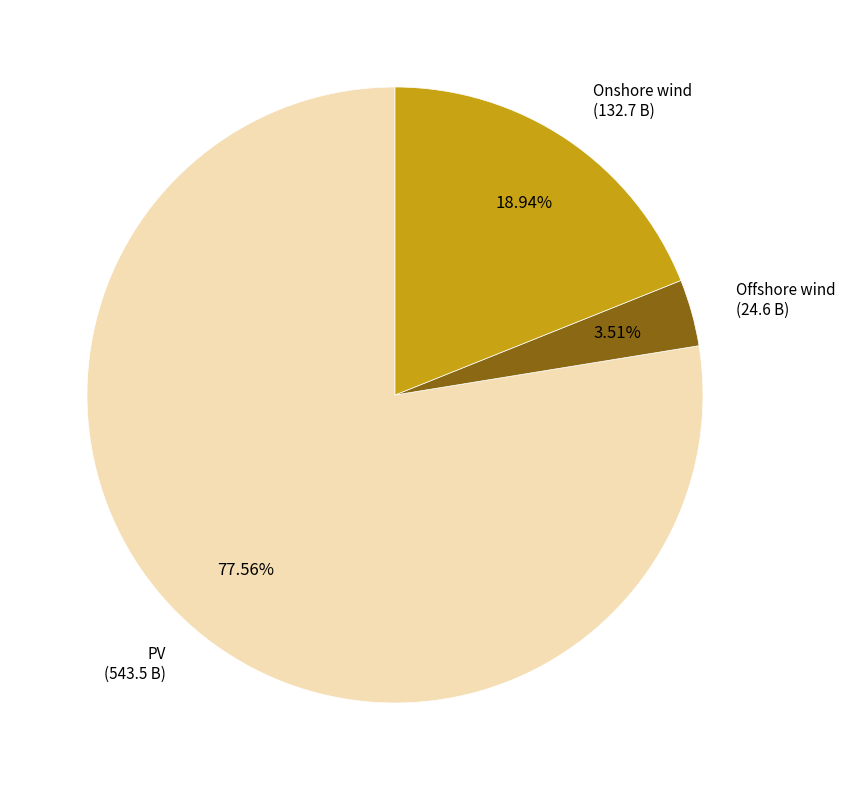

Rank the categories by value from highest to lowest.

PV, Onshore wind, Offshore wind